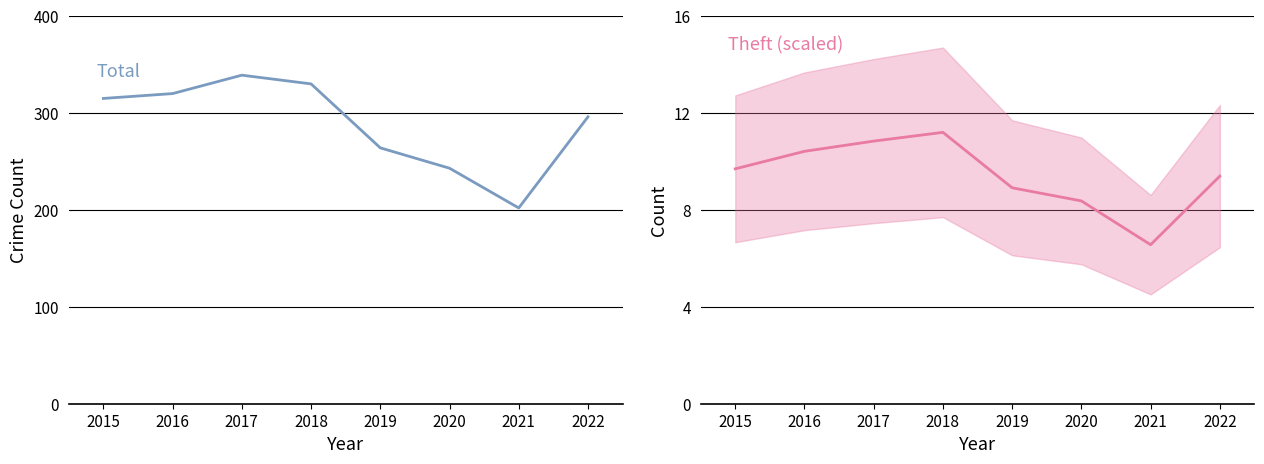

Which series changed the most between 2015 and 2019?

Total